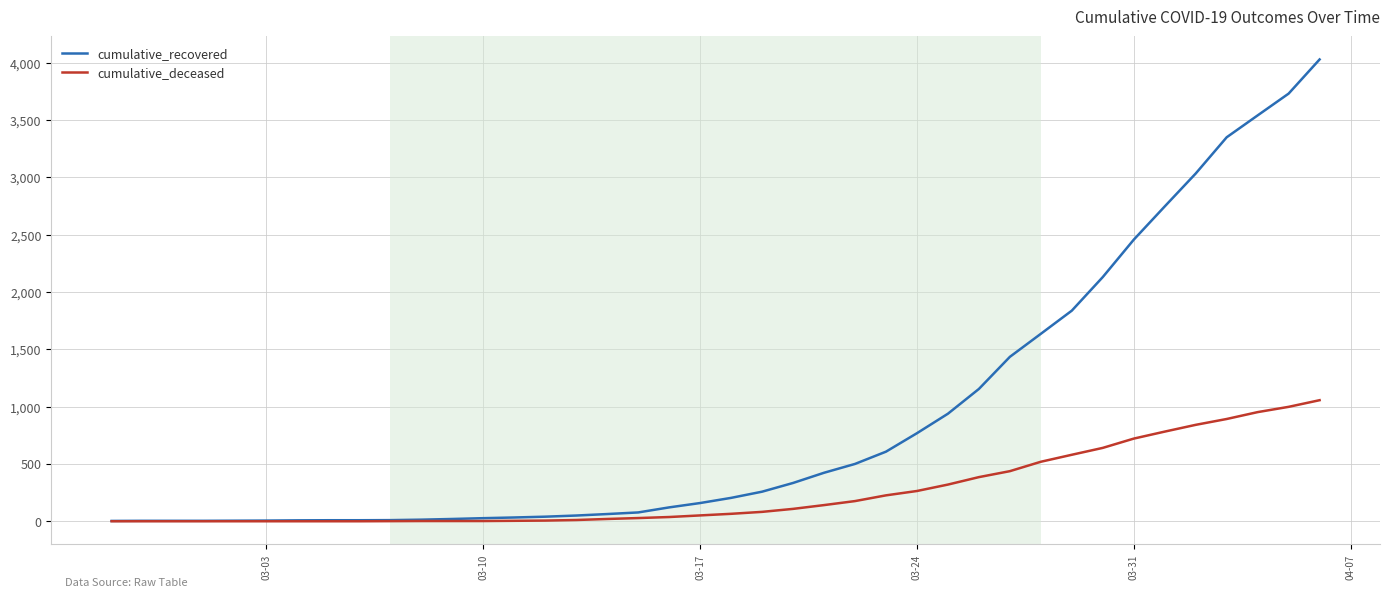

Which series has the largest range (max minus min)?

cumulative_recovered